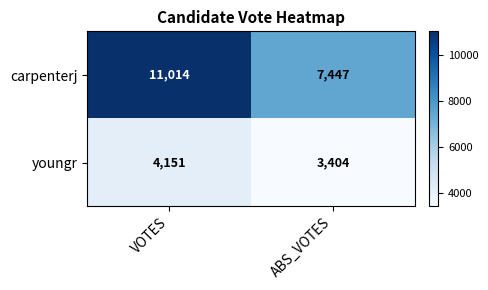

Between VOTES and ABS_VOTES, which series saw the biggest shift?

carpenterj